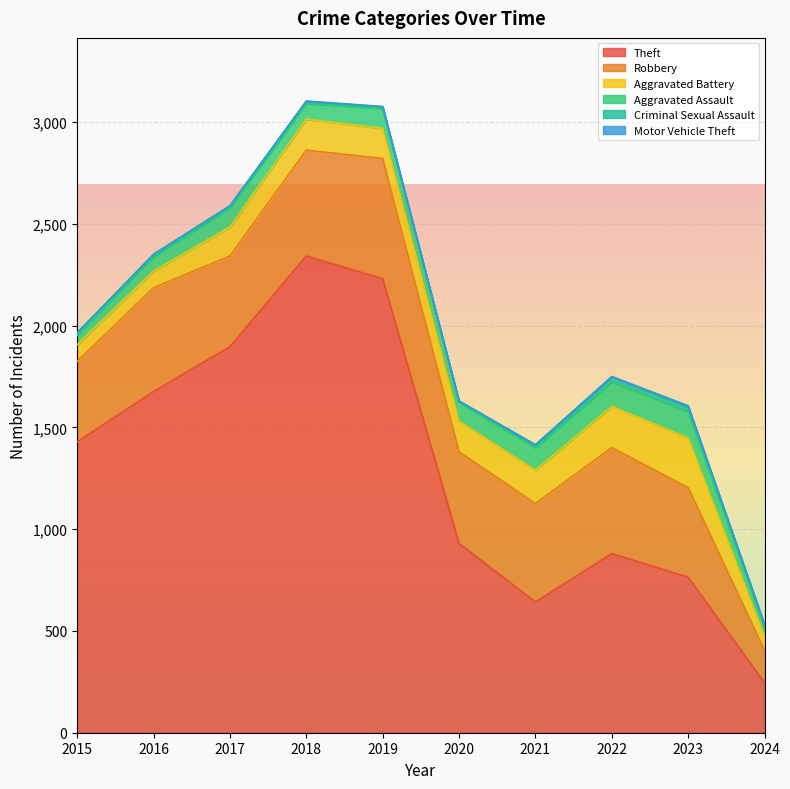

What is the greatest value displayed?

2342